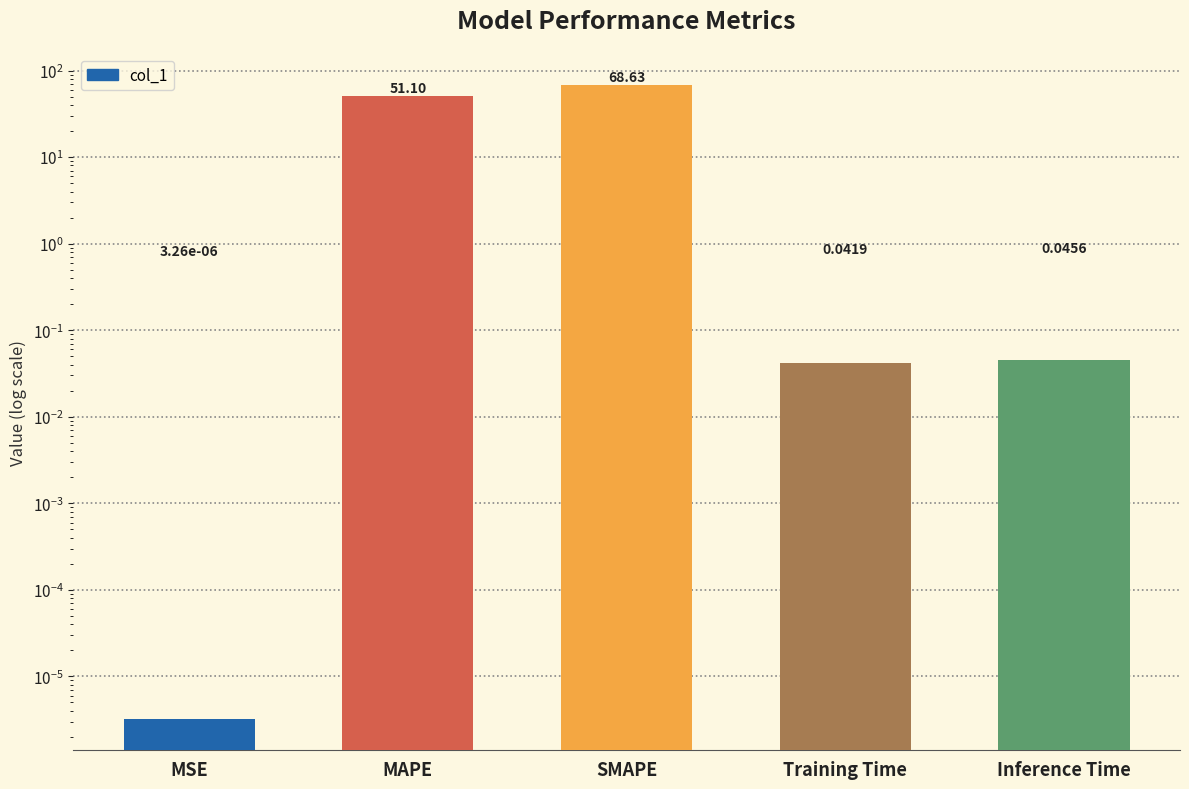

The value at Training Time is 0.1. True or false?

False